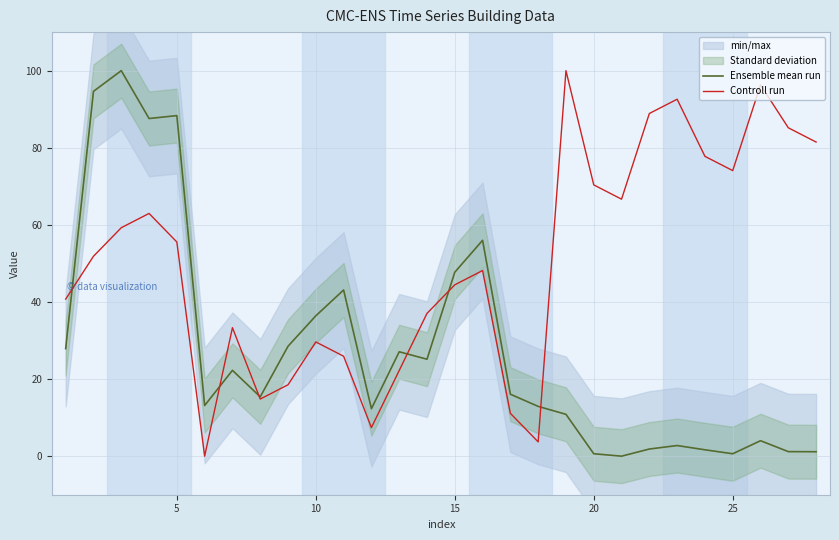

Which series ends up on top after the final intersection of Controll run and Ensemble mean run?

Controll run